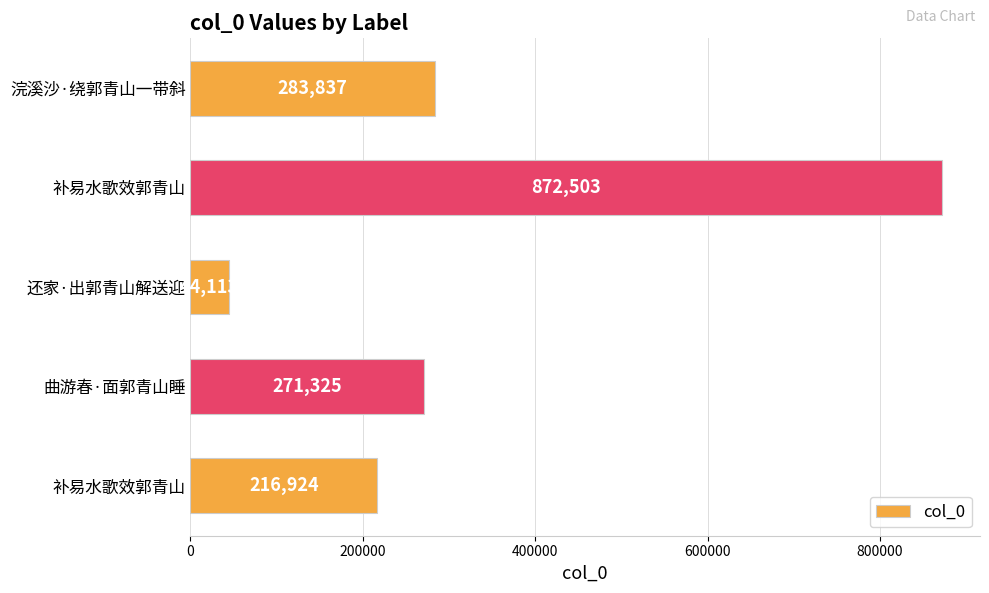

At which category does the chart reach its minimum across all series?

还家·出郭青山解送迎